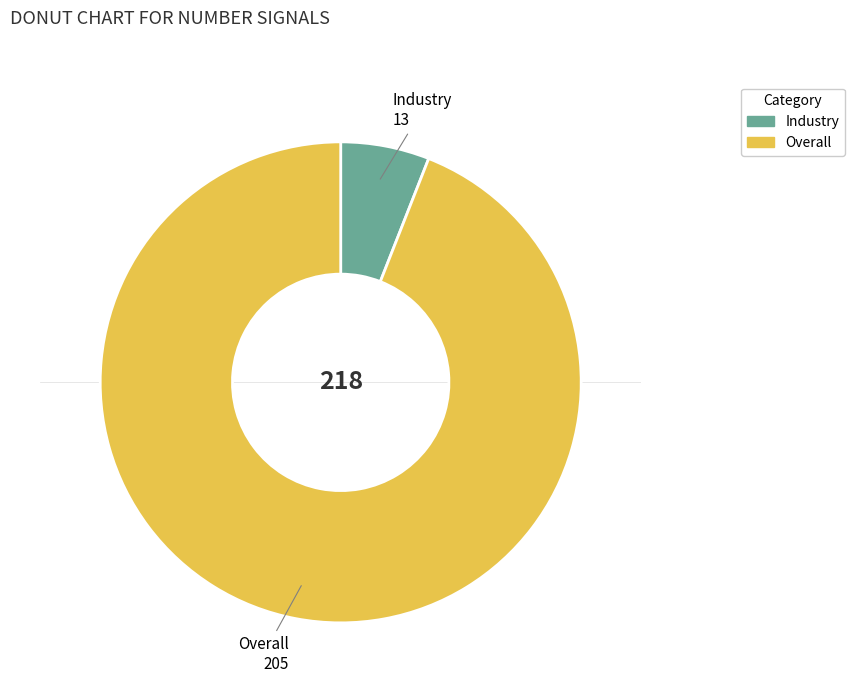

Approximately how many times larger is the value at Industry compared to Overall?

0.1